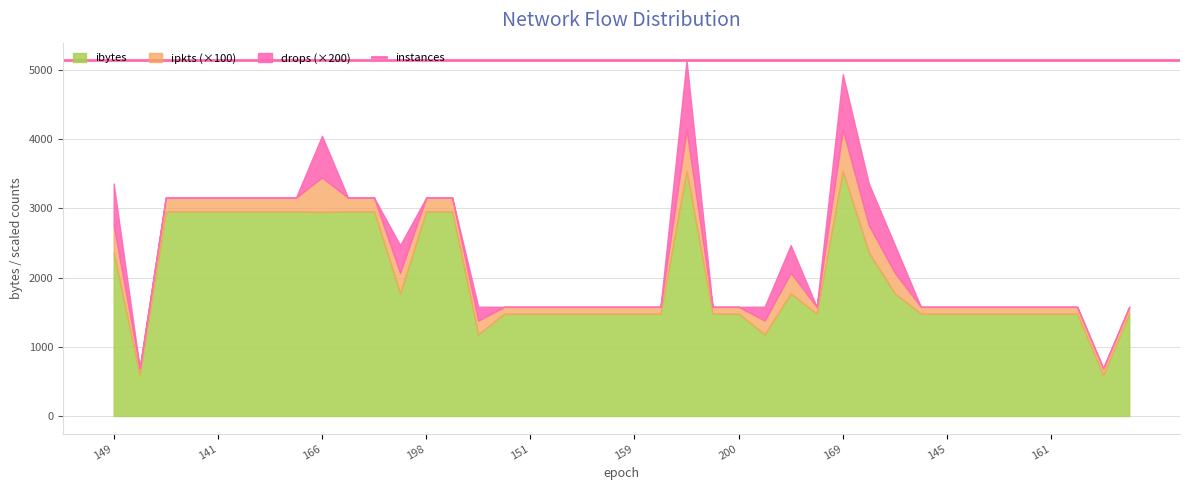

What is the value of the ipkts point at the 8th from the left?

2